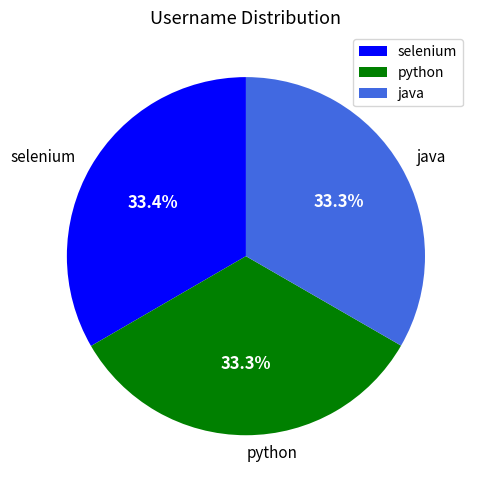

Count the number of slices in the pie.

3